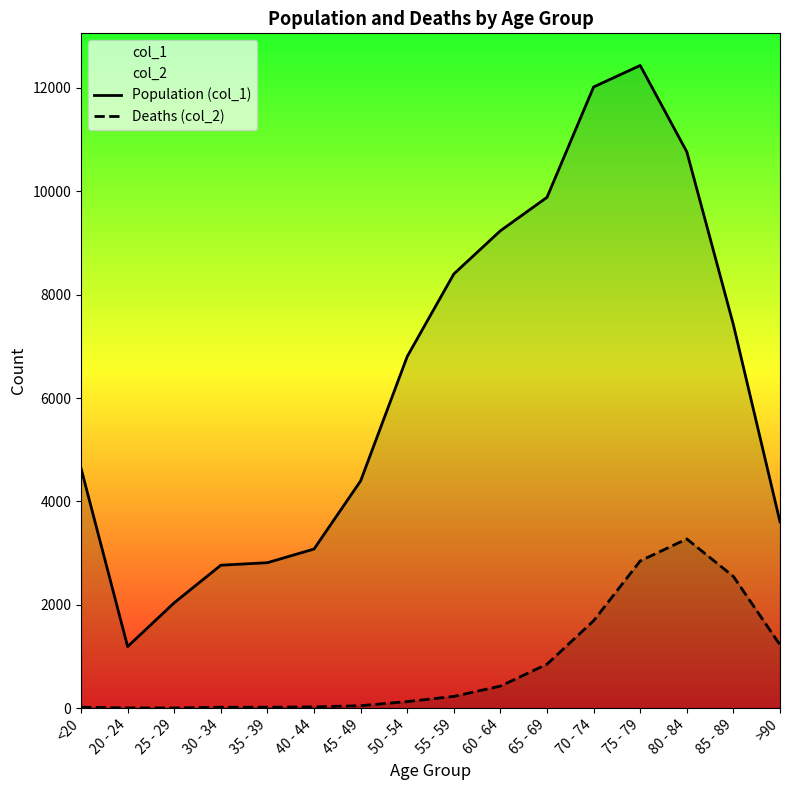

What is the difference between the maximum and second lowest values in the Population (col_1) series?

10396